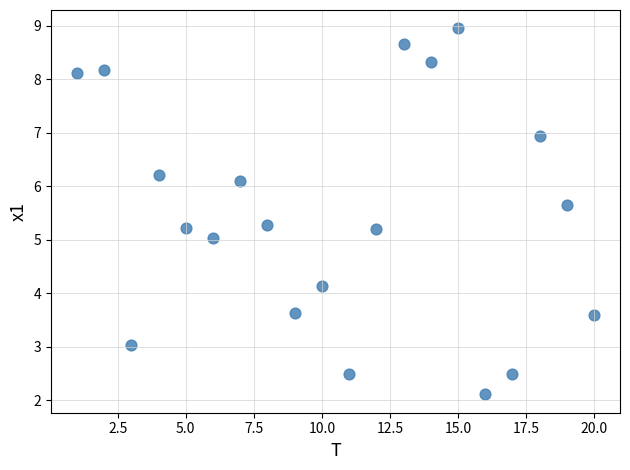

What is the range of Y values (max minus min)?

6.8